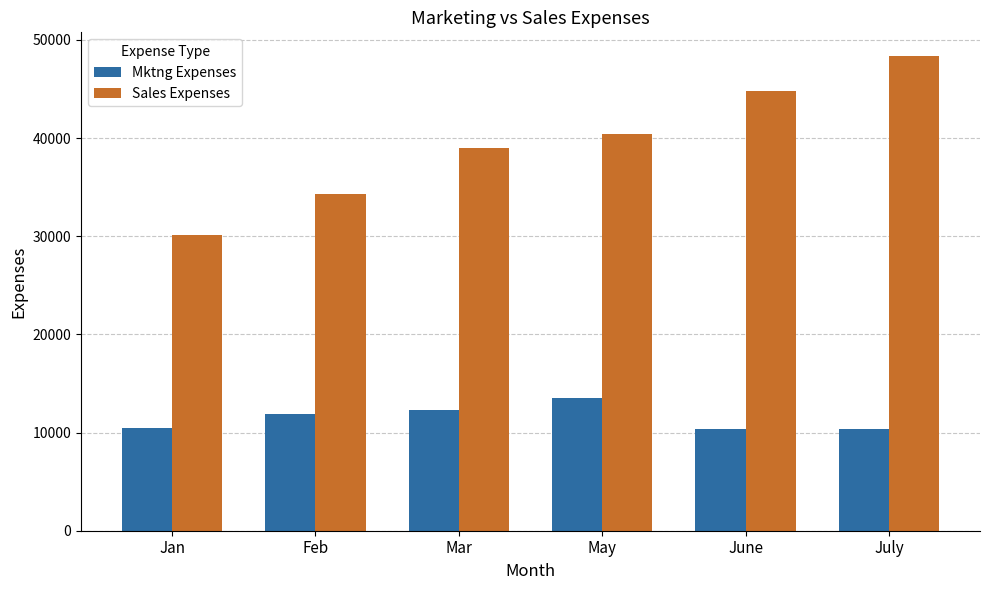

Which series has the largest range (max minus min)?

Sales Expenses